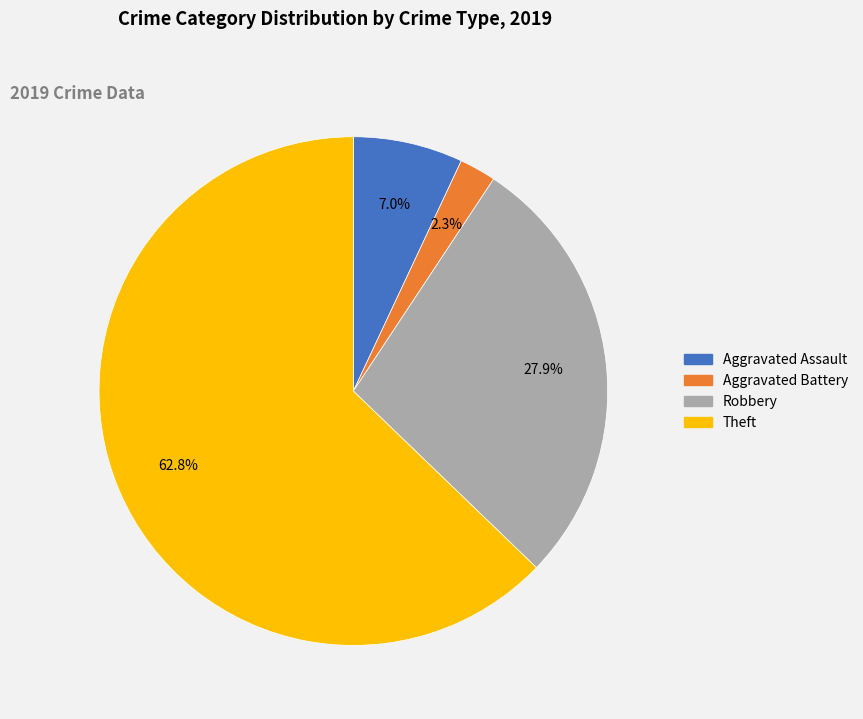

Combined, do Aggravated Battery and Theft account for over 50%?

Yes